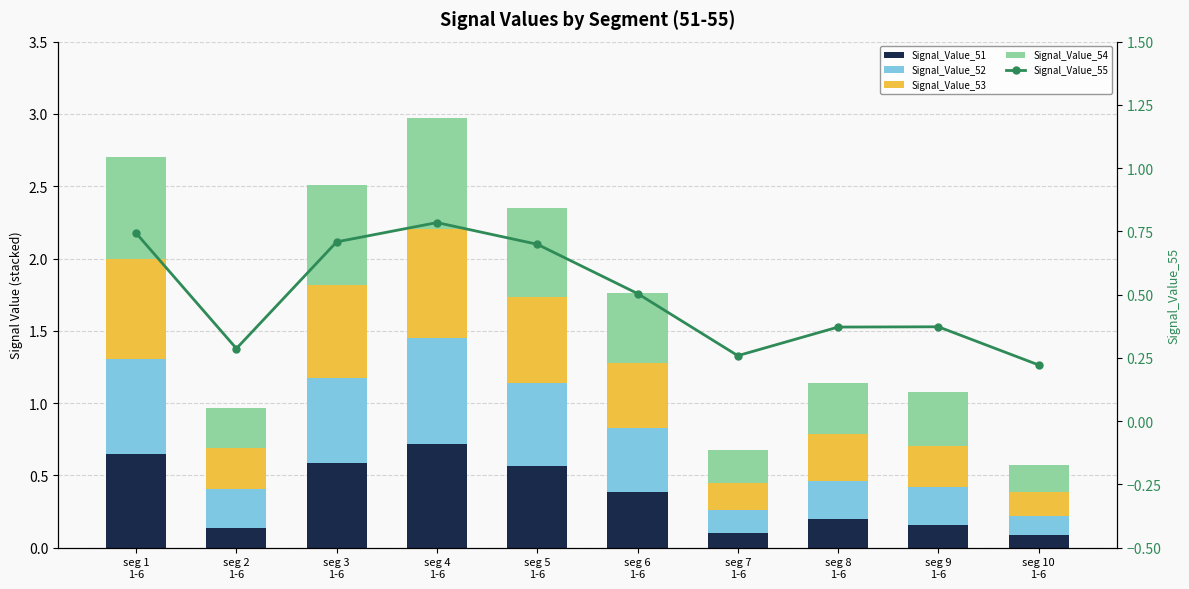

What is the label of the 2nd bar from the left?

seg 2
1-6